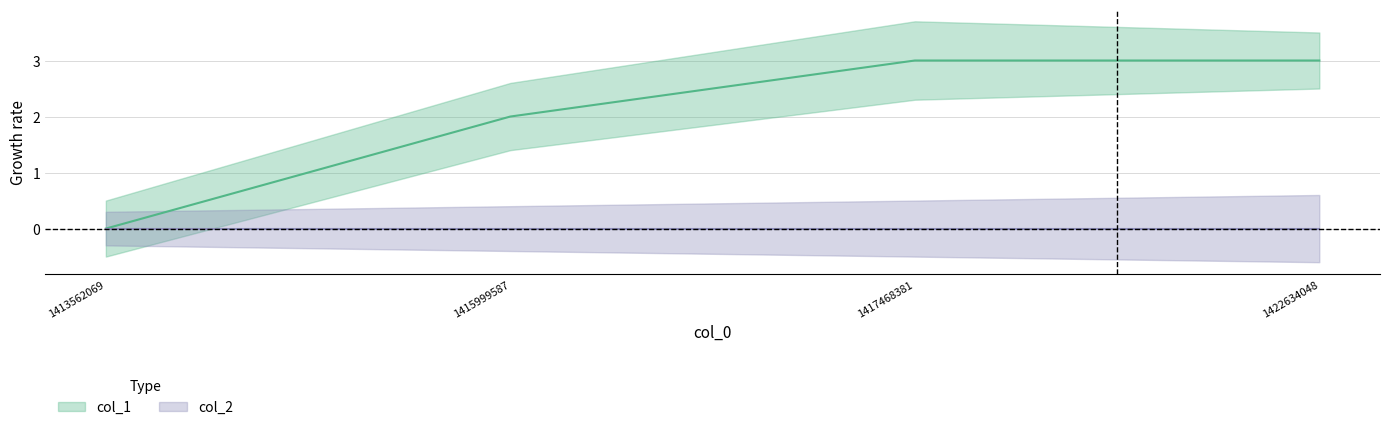

Which has a higher value, 1415999587 or 1413562069?

1415999587